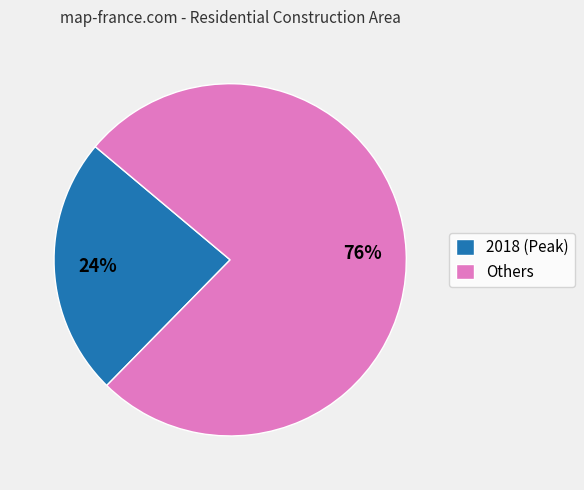

To the nearest percent, what percentage of the pie is 2018 (Peak)?

24%